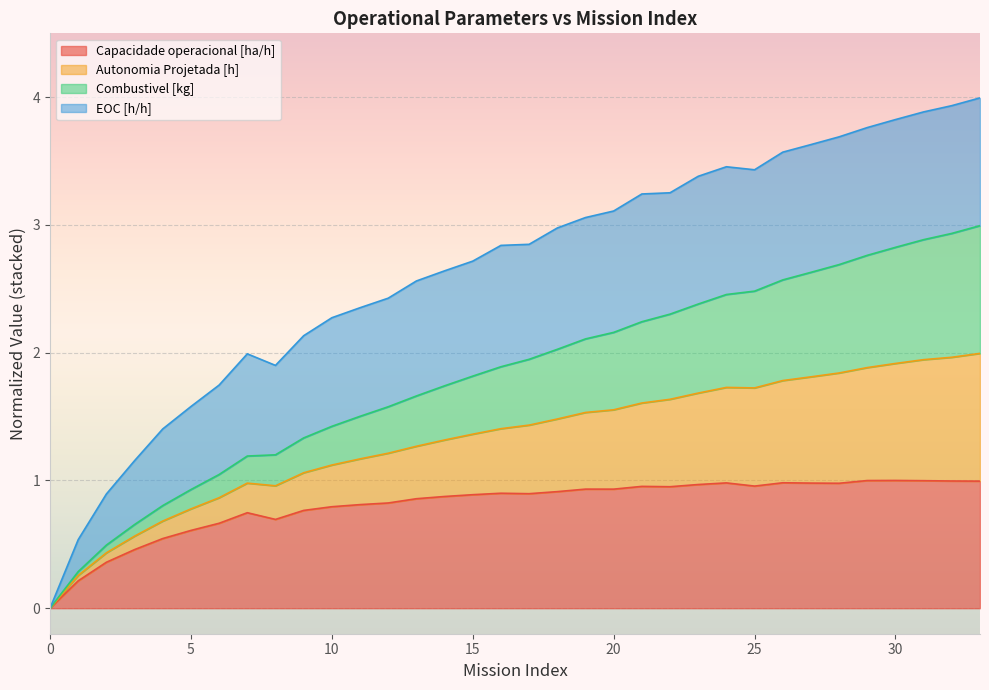

True or false: Autonomia Projetada [h] and Capacidade operacional [ha/h] intersect in this chart.

False